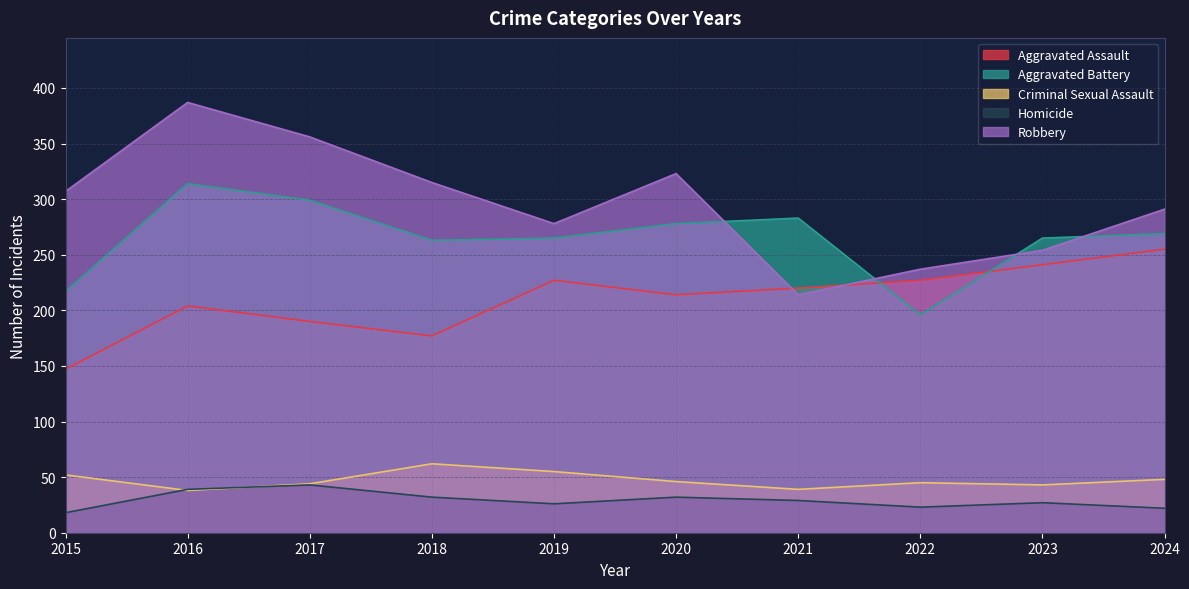

Which series has the largest range (max minus min)?

Robbery